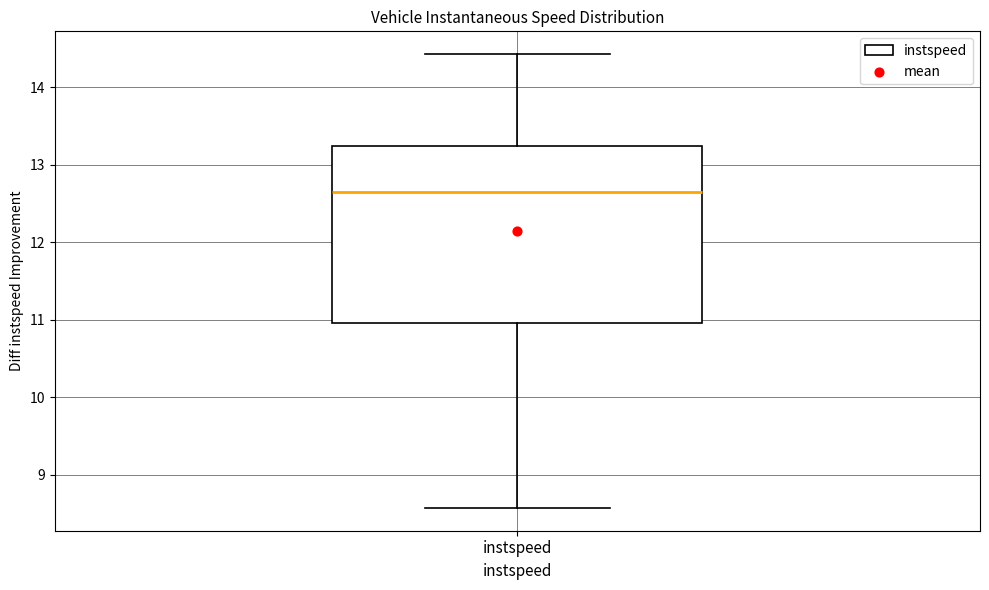

Read this box plot against the y-axis: the position of the median line, the range covered by the box, and the ends of both whiskers. The values are not printed on the chart, so give them approximately, as read against the axis.

median 12.7, box 11.0 to 13.2, whiskers 8.6 to 14.4